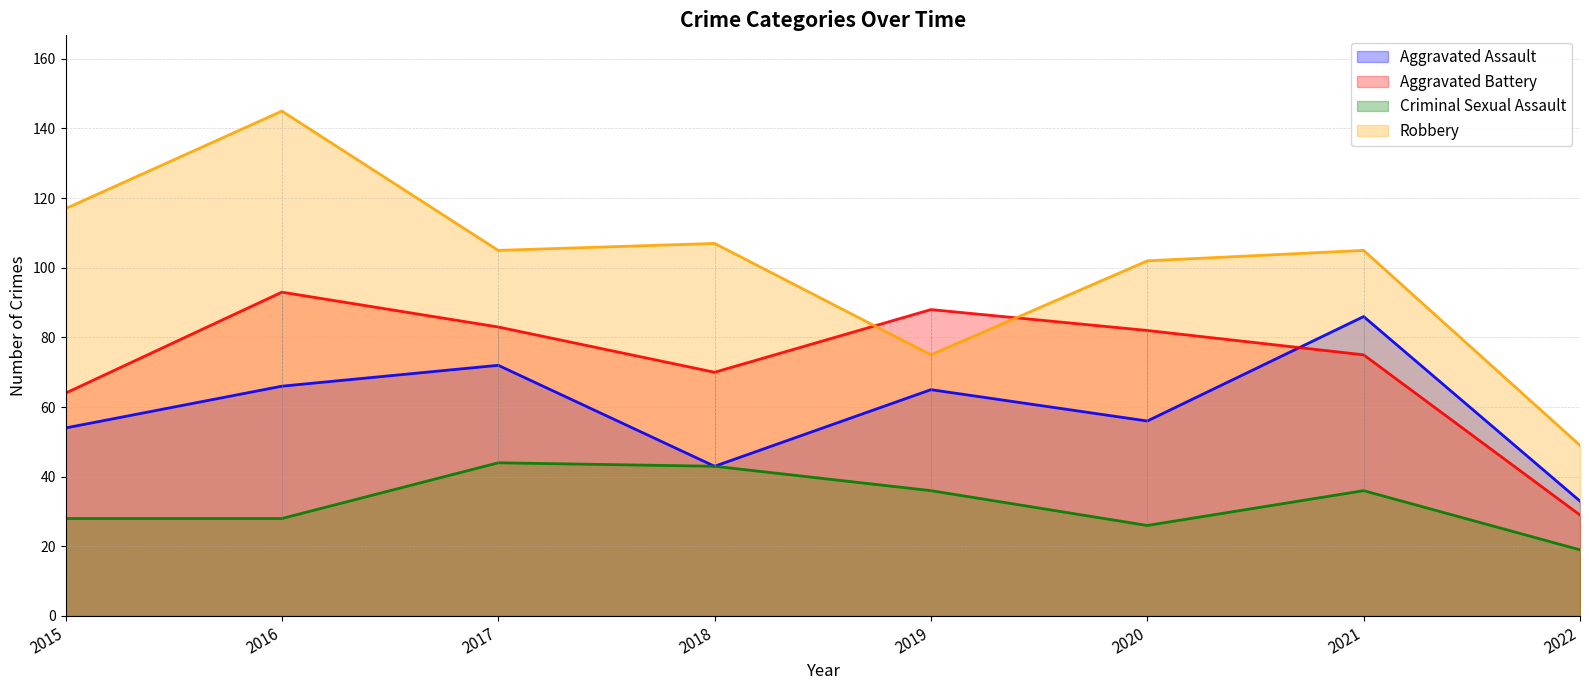

How many values in the Aggravated Battery series are below 82?

4